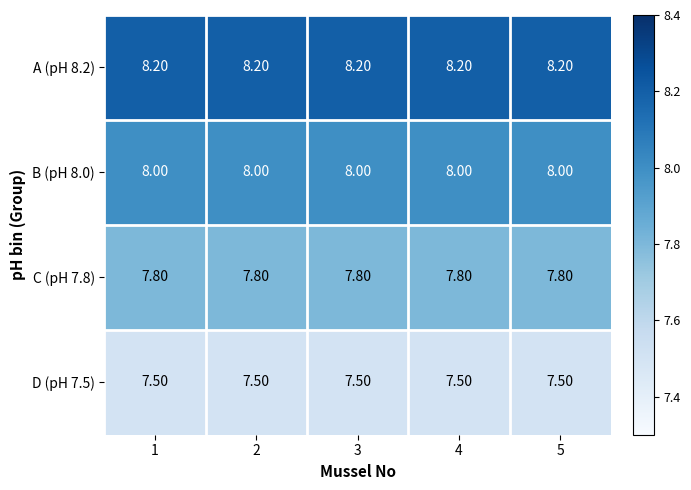

What is the total value across all series at 3?

31.5